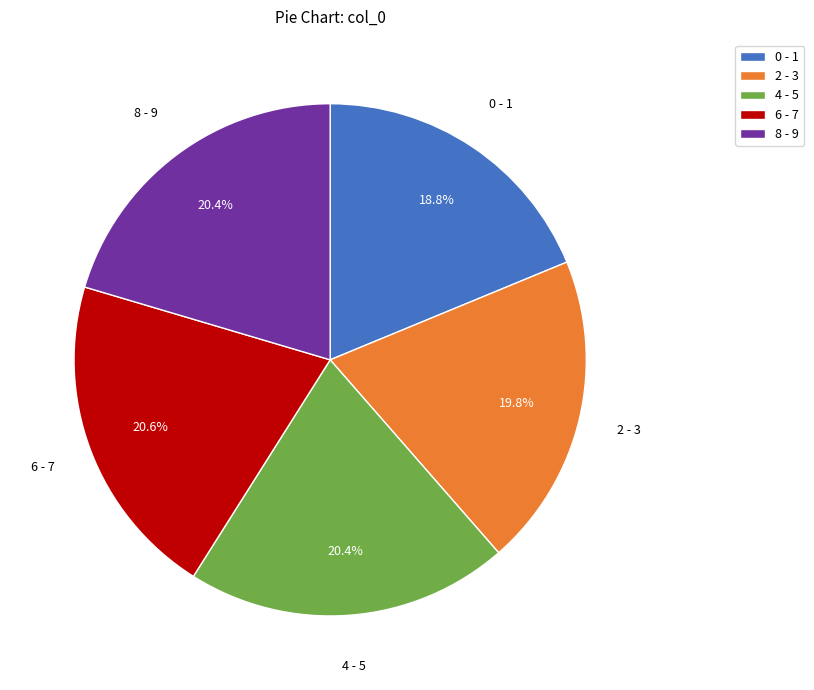

What is the ratio of the value at 8 - 9 to the value at 0 - 1?

1.1